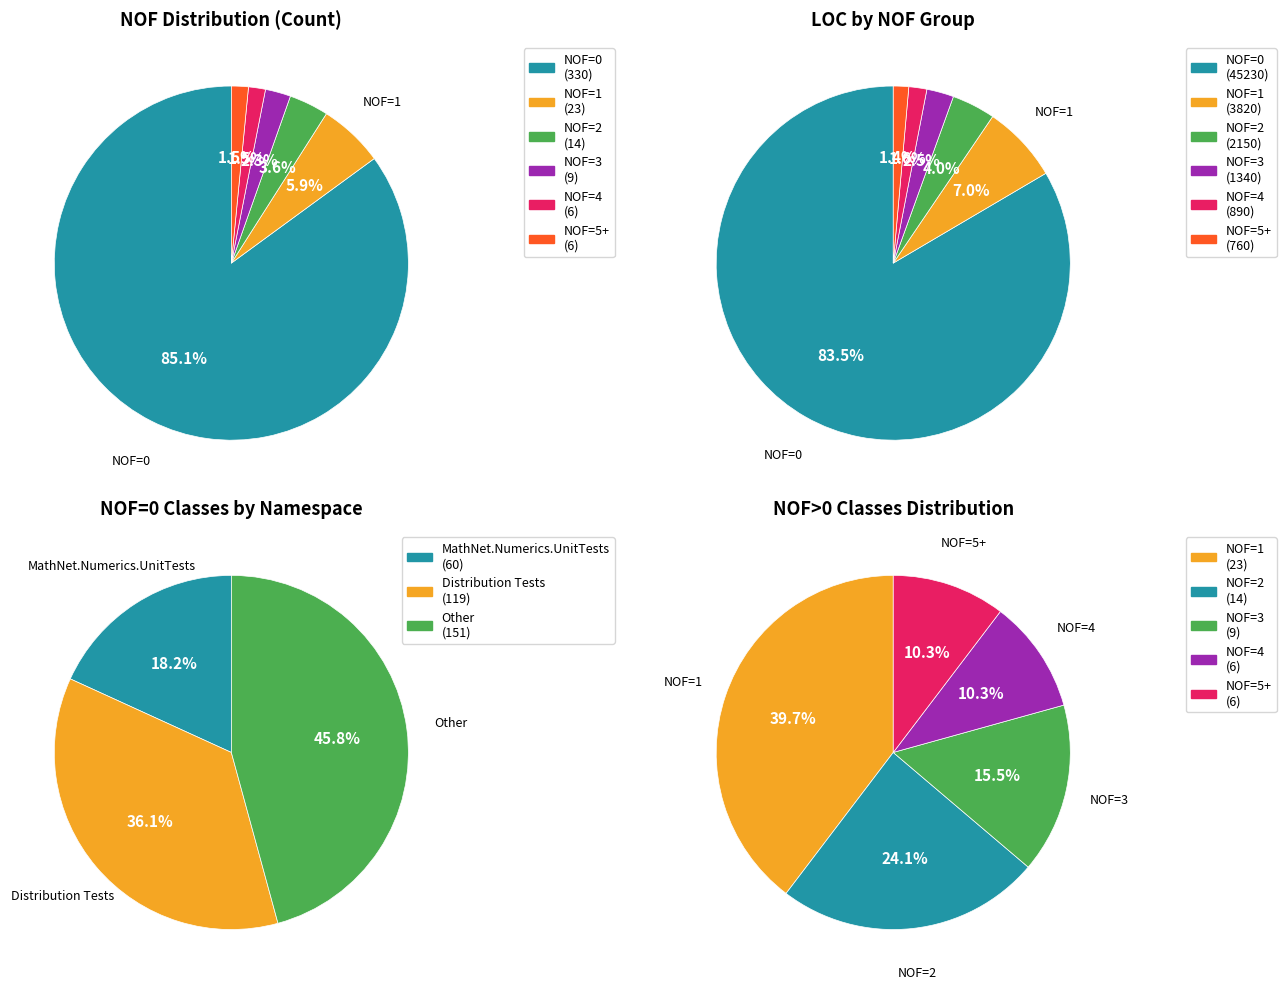

Is NOF=3 the majority of the pie?

No